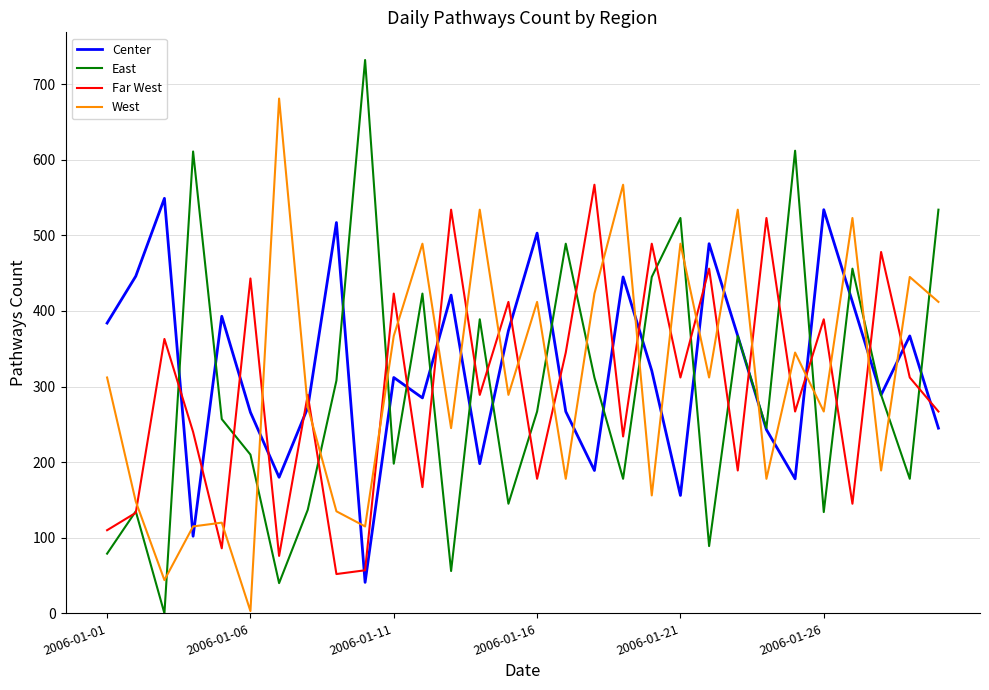

Which series ends up on top after the final intersection of Center and East?

East